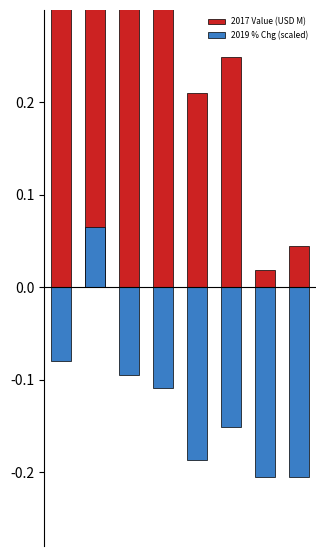

Is the value of 2019 % Chg (scaled) at 5 greater than the value of 2017 Value (USD M) at 6?

No